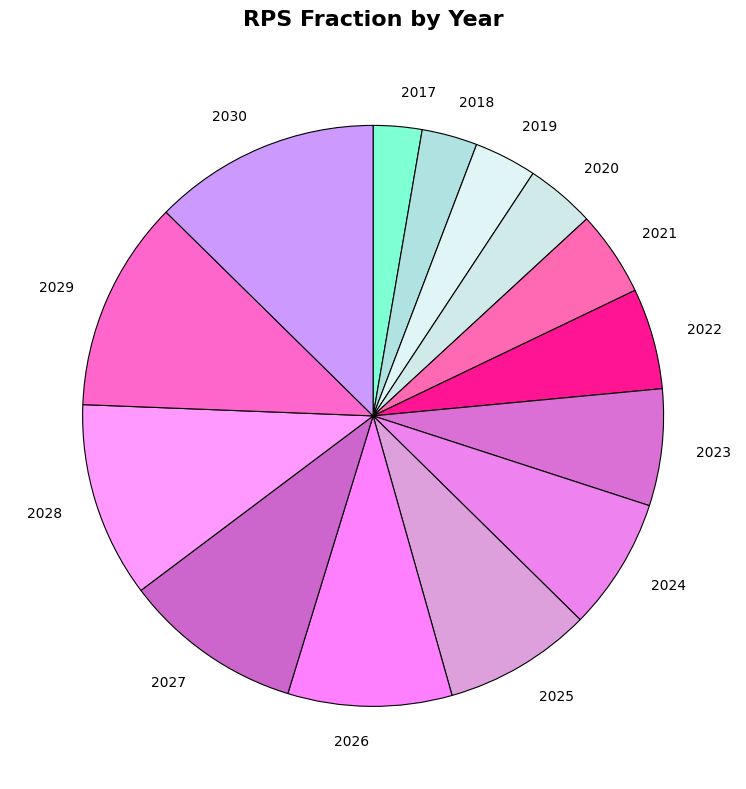

Which has a higher value, 2026 or 2025?

2026